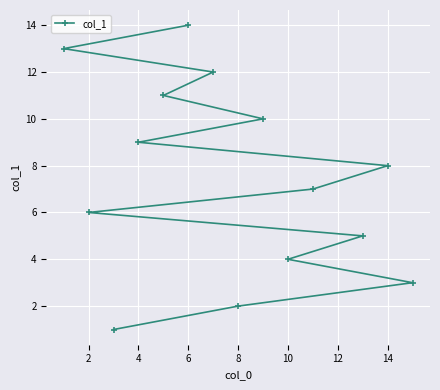

What is the sum of all values?

105